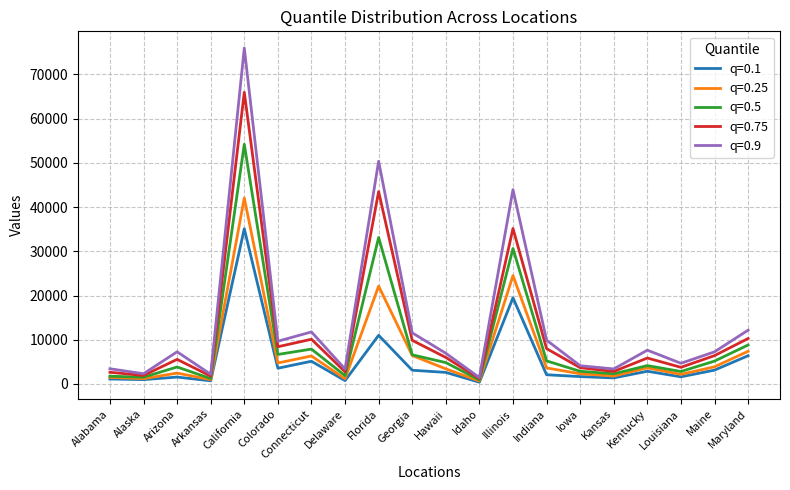

What is the maximum value shown in the chart?

75963